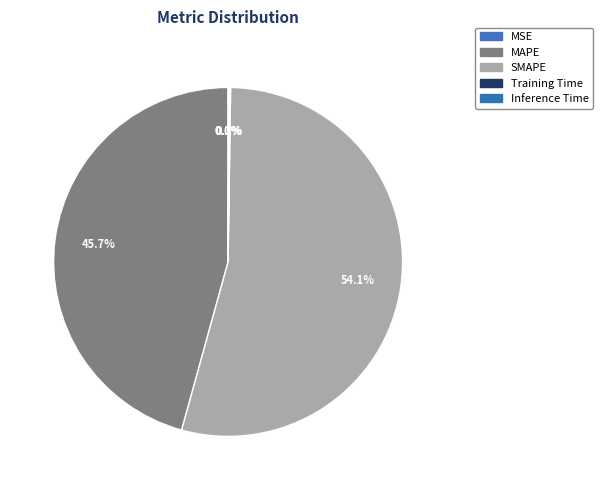

What is the total percentage of MAPE and Training Time?

45.8%